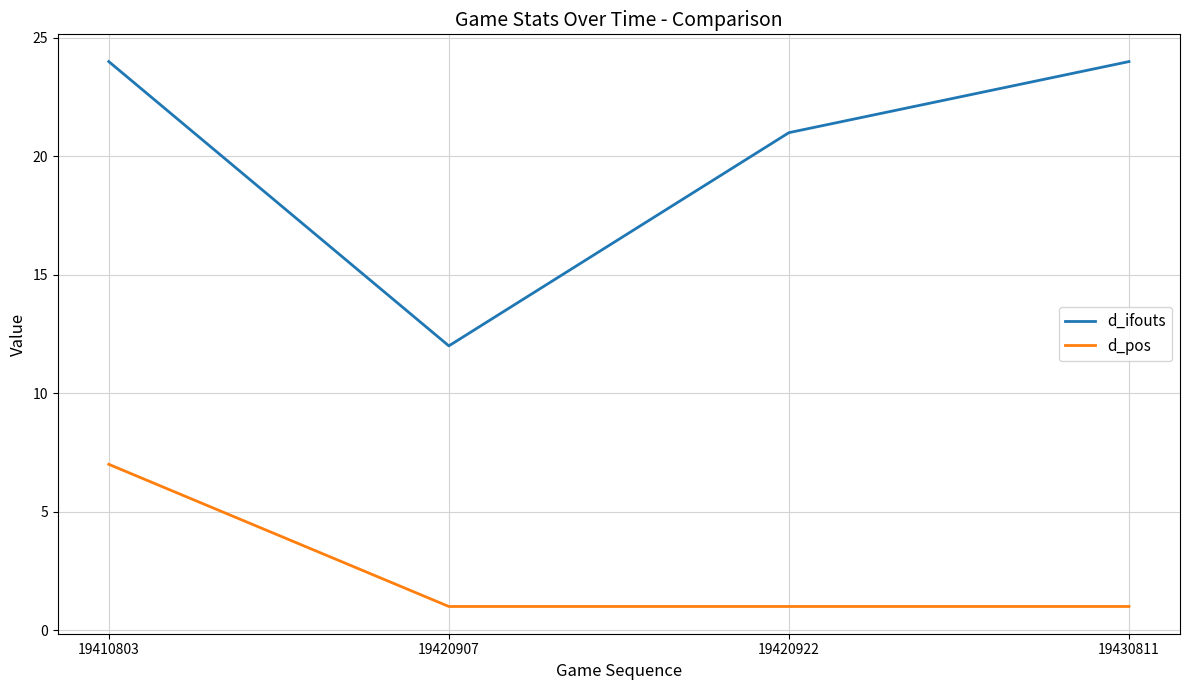

At which category is the sum across all series the highest?

19410803